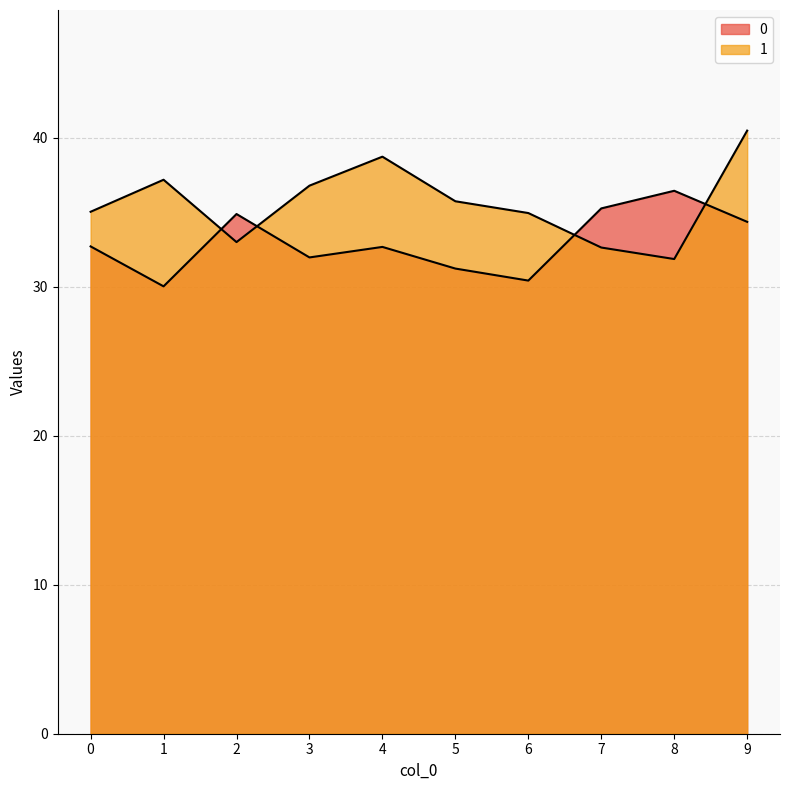

At 9, list the series in order from smallest to largest.

0, 1